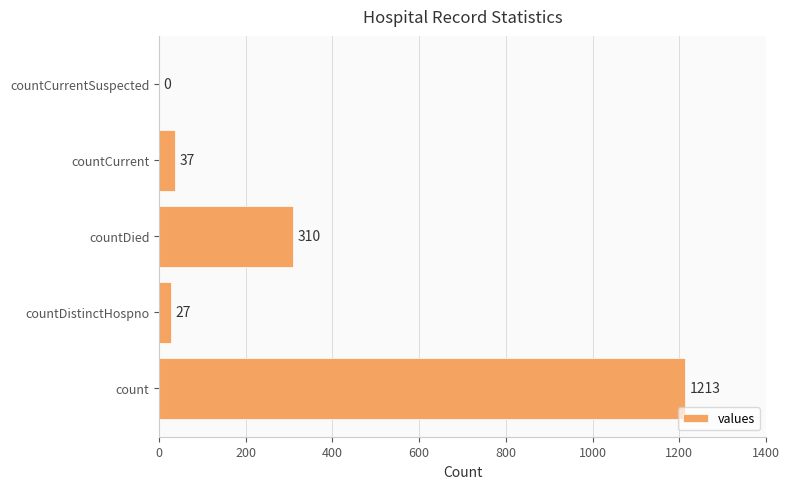

True or false: the data shows 1213 at count.

True